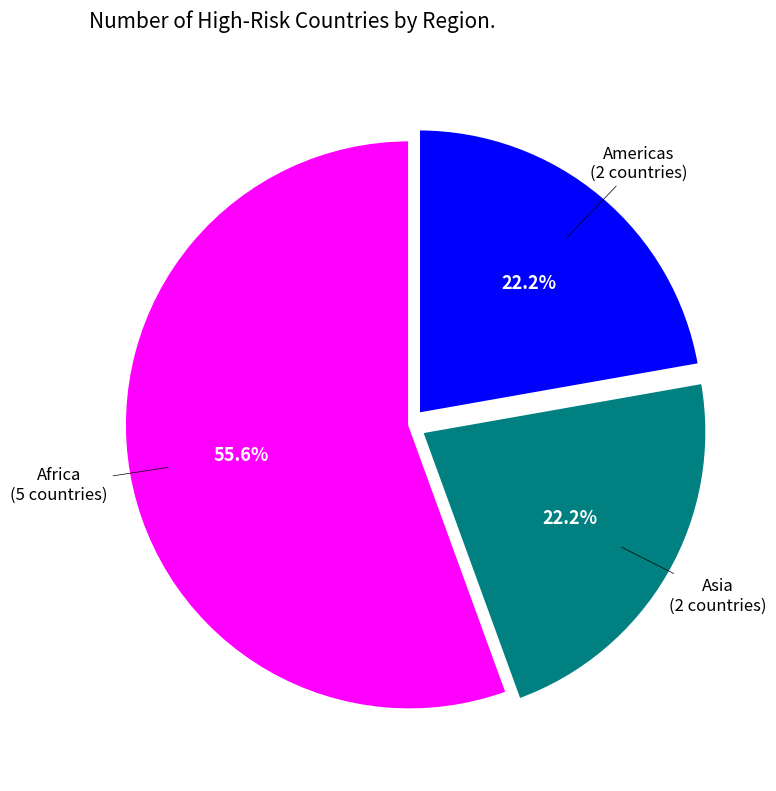

Does any single category account for the majority?

Yes